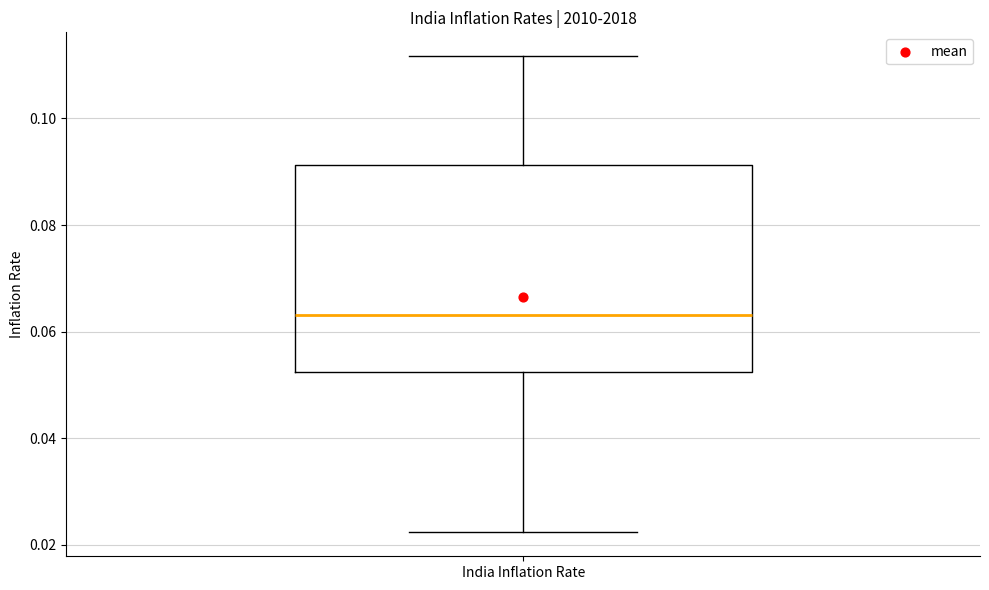

Where is the upper edge of the box for India Inflation Rate on the y-axis? The values are not printed on the chart, so give them approximately, as read against the axis.

0.092